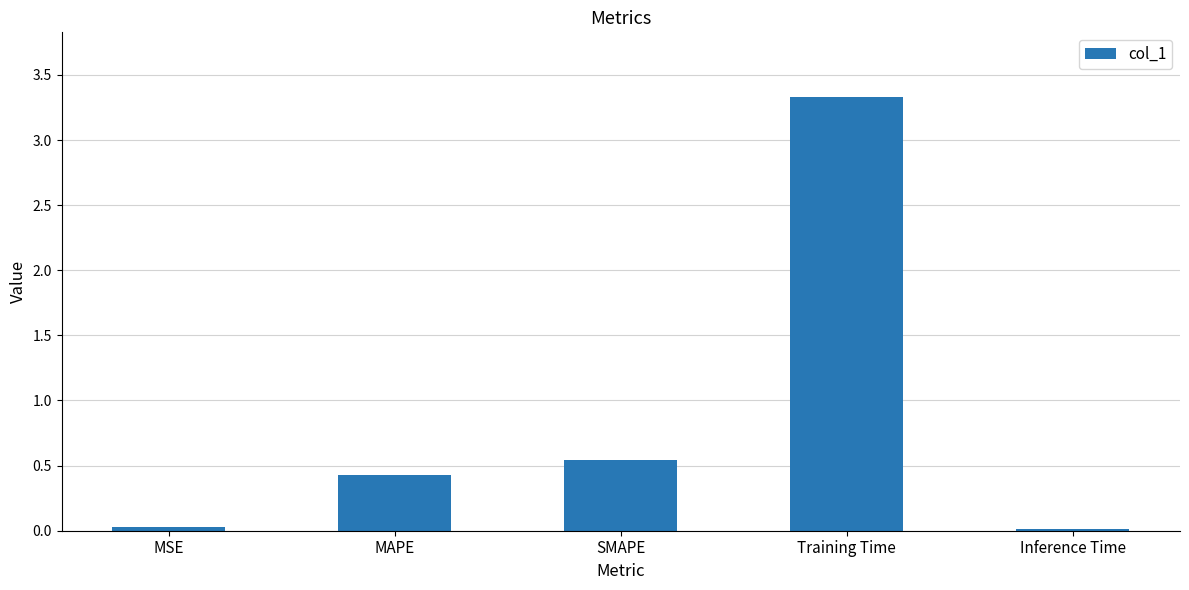

True or false: the data shows 0.0 at MSE.

True